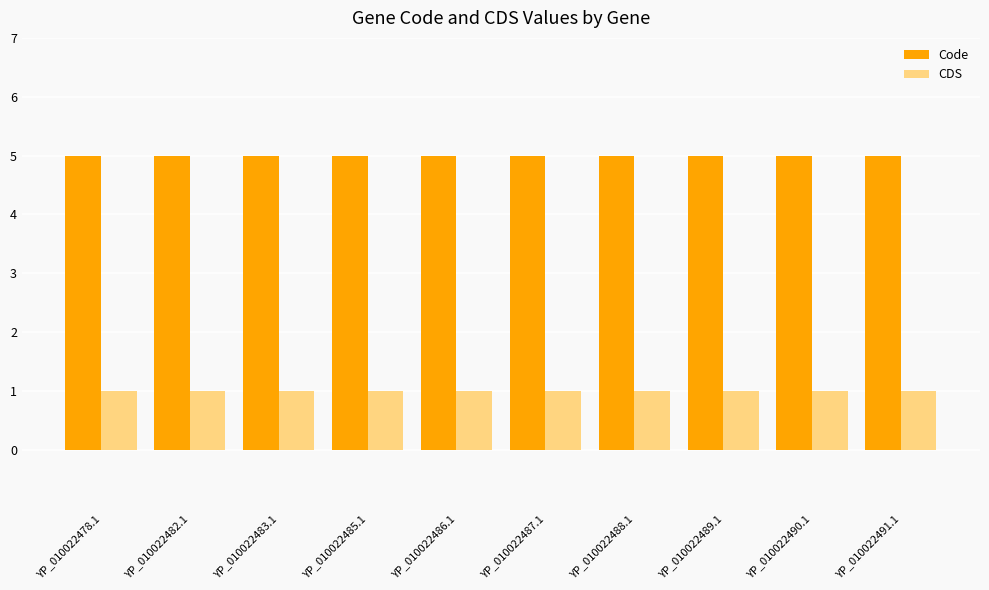

What is the greatest value displayed?

5